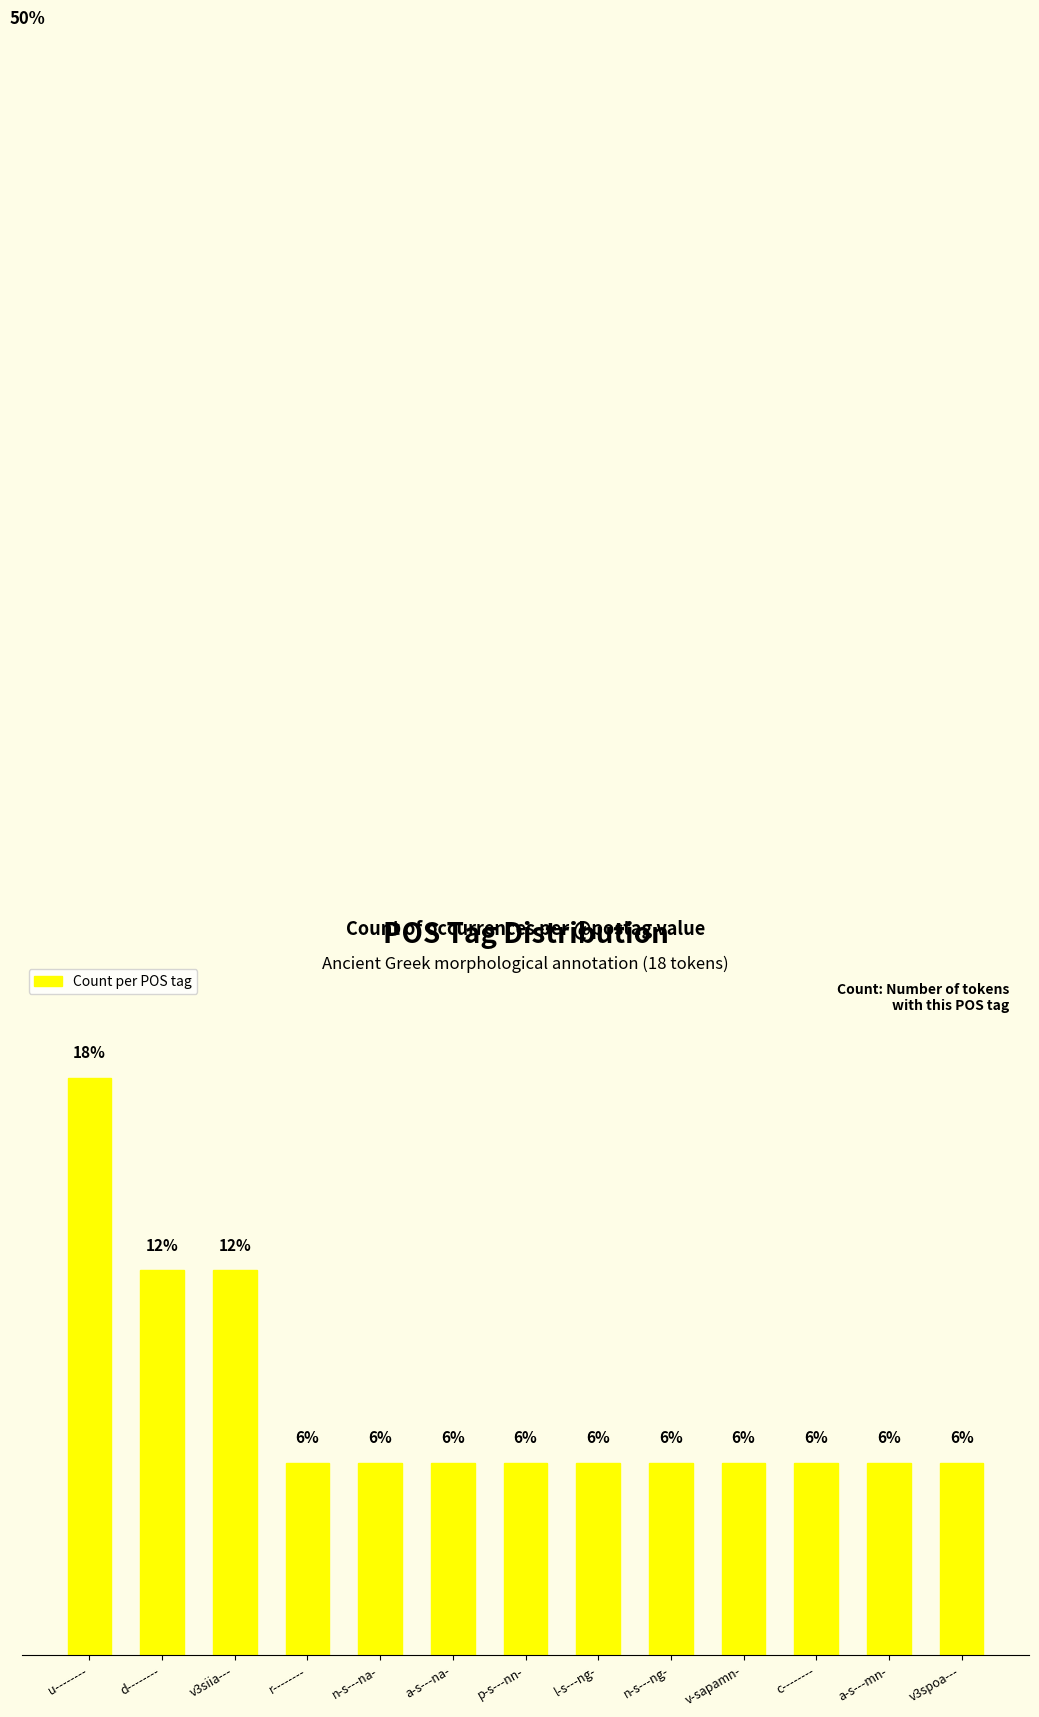

List the labels in order of value, smallest first.

r--------, n-s---na-, a-s---na-, p-s---nn-, l-s---ng-, n-s---ng-, v-sapamn-, c--------, a-s---mn-, v3spoa---, d--------, v3siia---, u--------